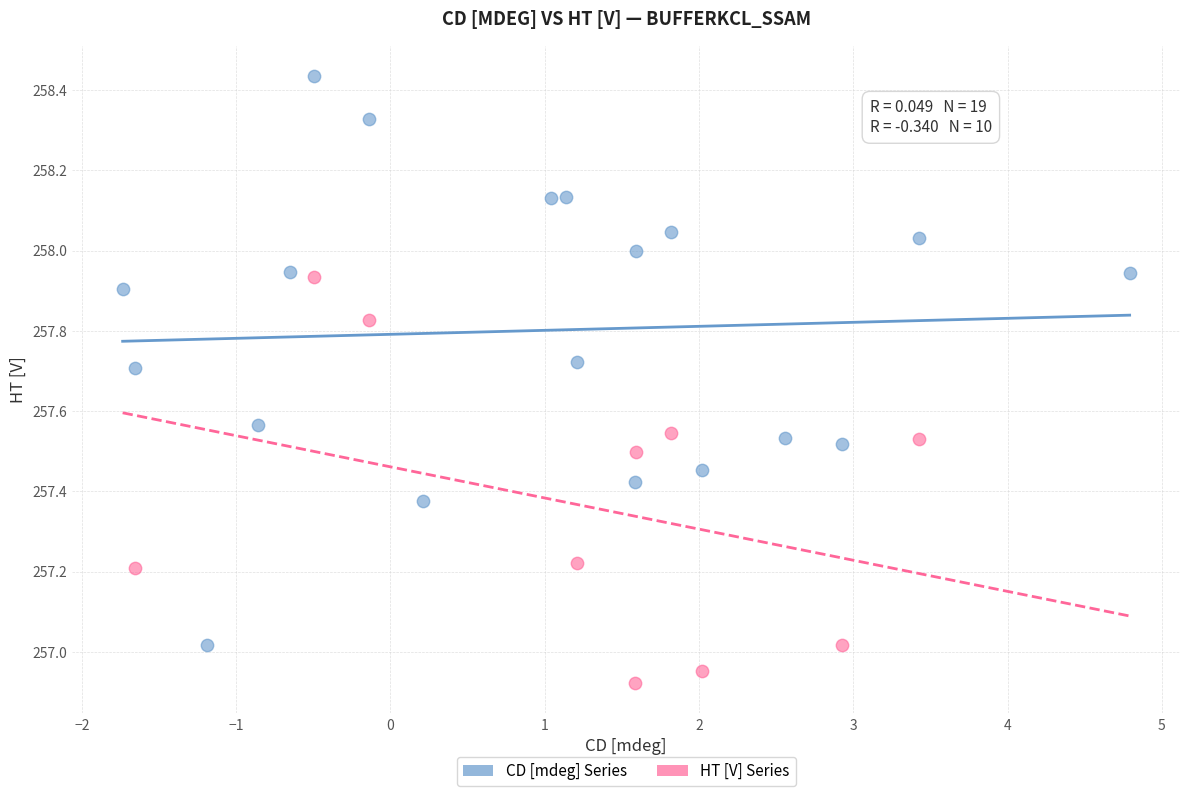

Which series reaches the minimum Y coordinate?

HT [V] Series